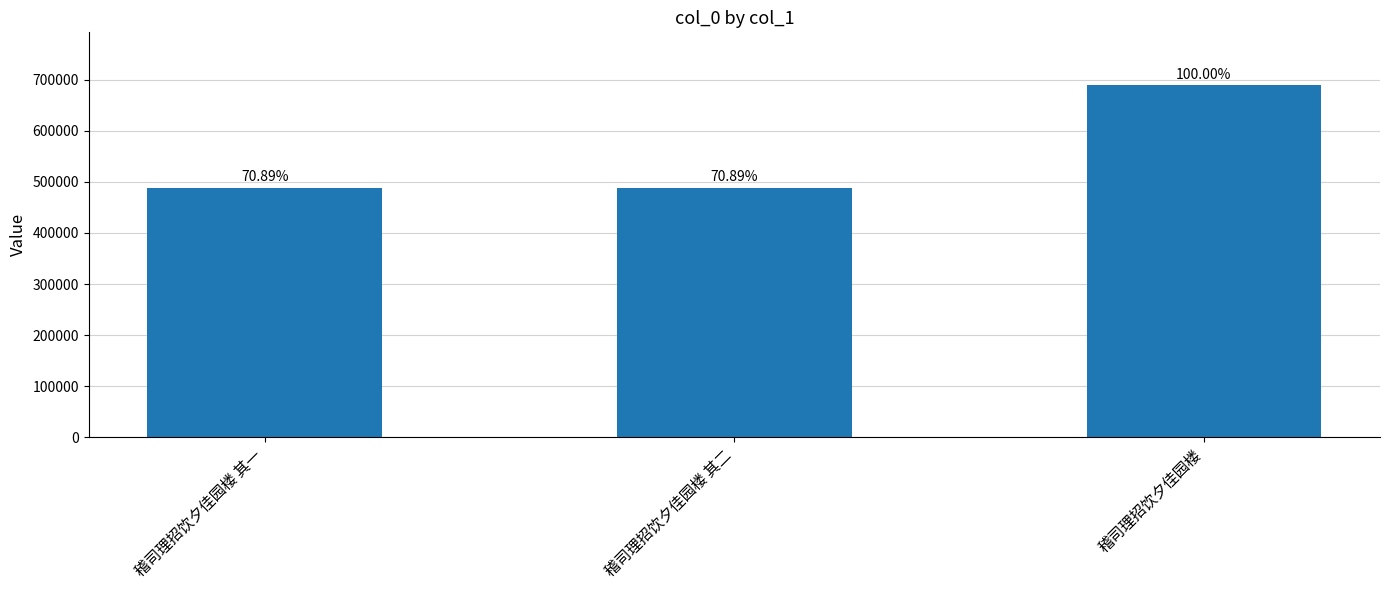

Is it true that the value at 稽司理招饮夕佳园楼 其一 is 301564?

False